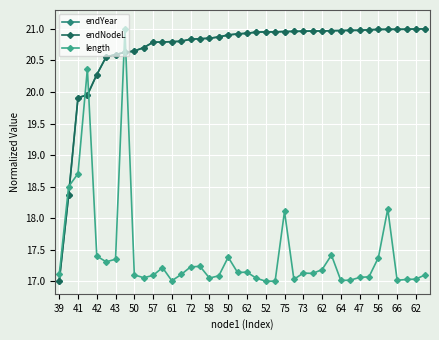

Is this an area chart (filled region under the line)?

No